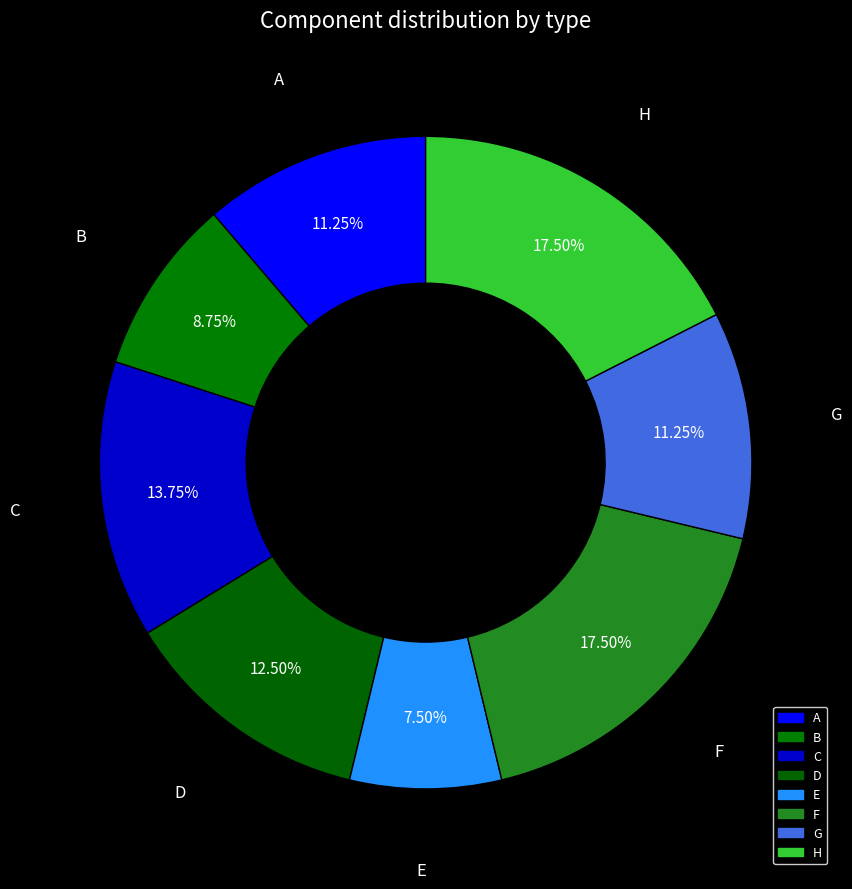

Which category has the smallest portion of the pie?

E